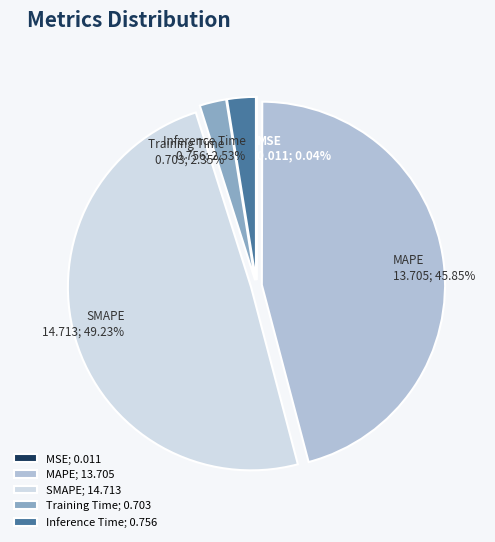

Is Training Time the majority of the pie?

No